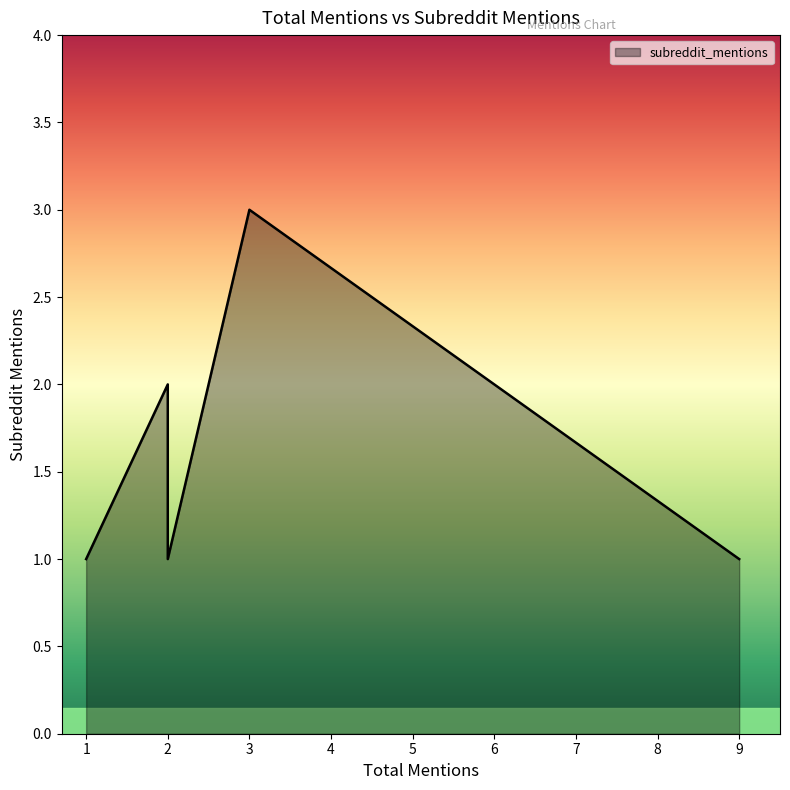

Which category has the highest value across all series?

3